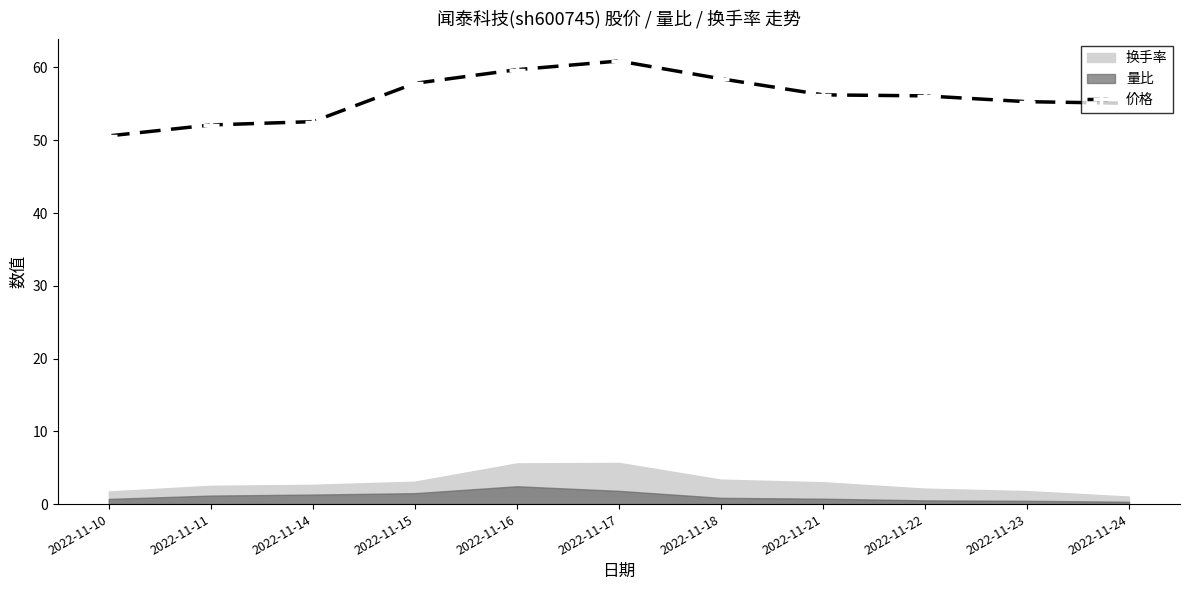

Which label corresponds to the smallest value in the chart?

2022-11-10